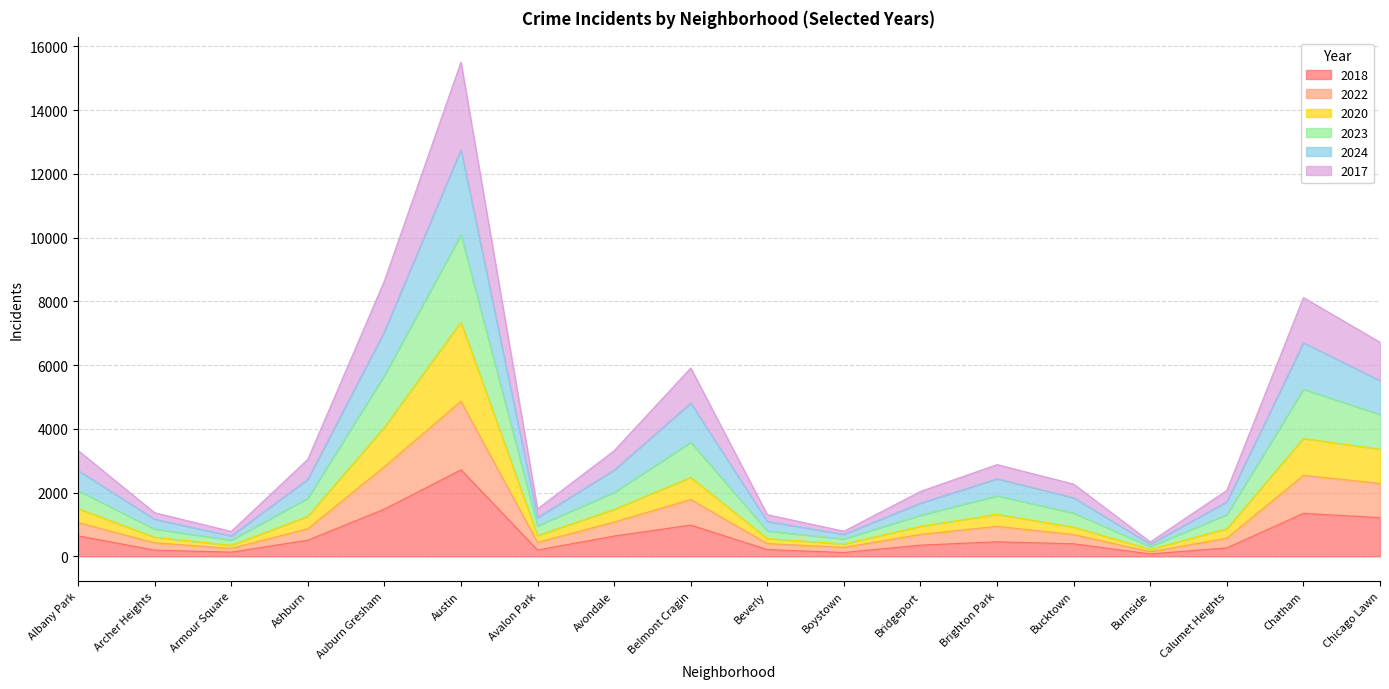

What are all the series names shown in the legend?

2018, 2022, 2020, 2023, 2024, 2017